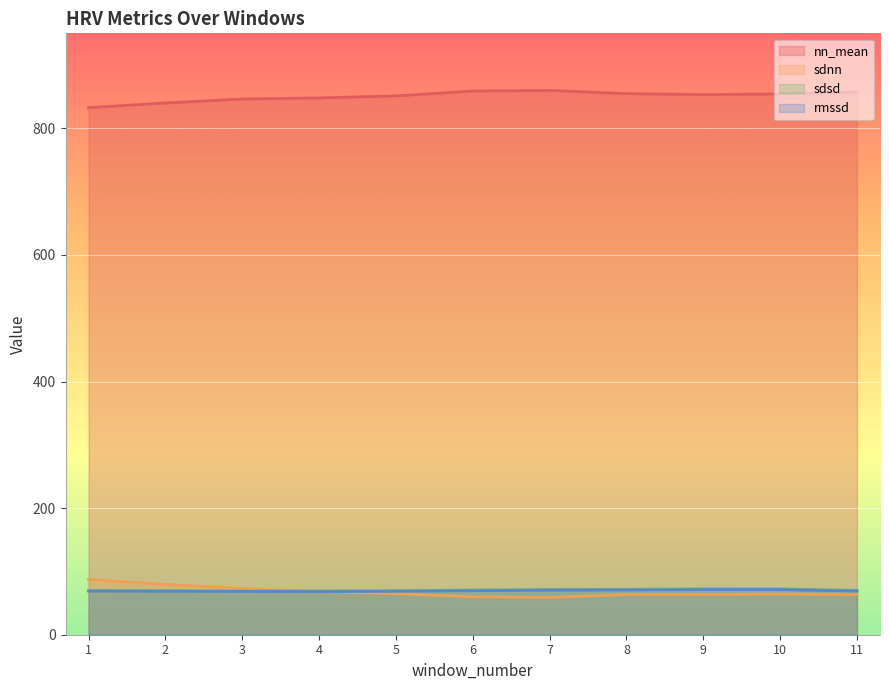

Which series has the largest total across all categories?

nn_mean